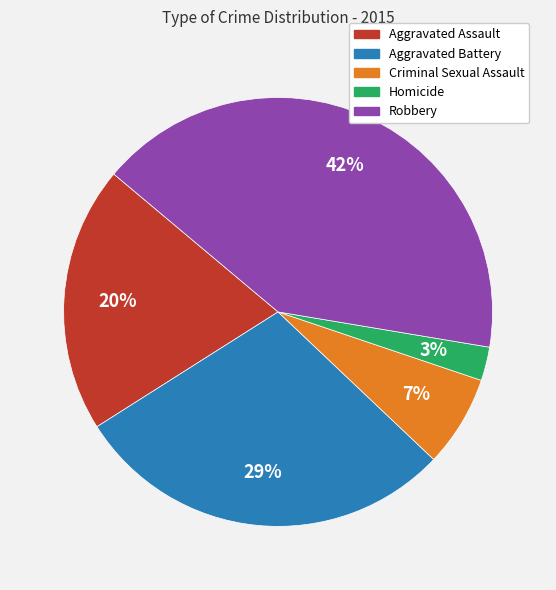

What percentage is the Aggravated Assault slice, to the nearest percent?

20%